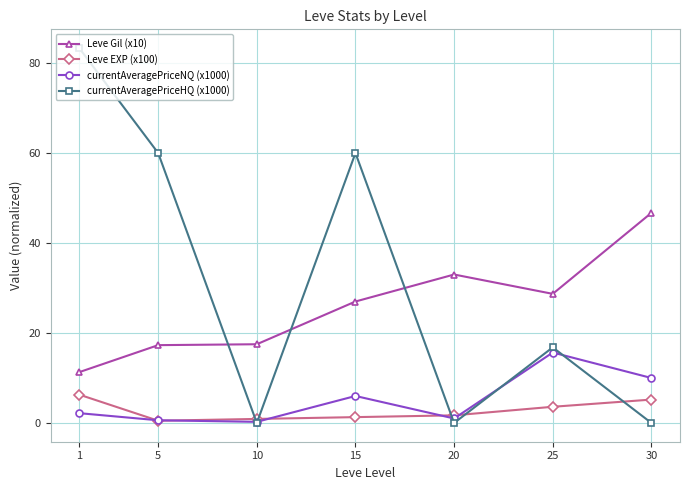

True or false: currentAveragePriceNQ (x1000) and Leve Gil (x10) cross at least once.

False